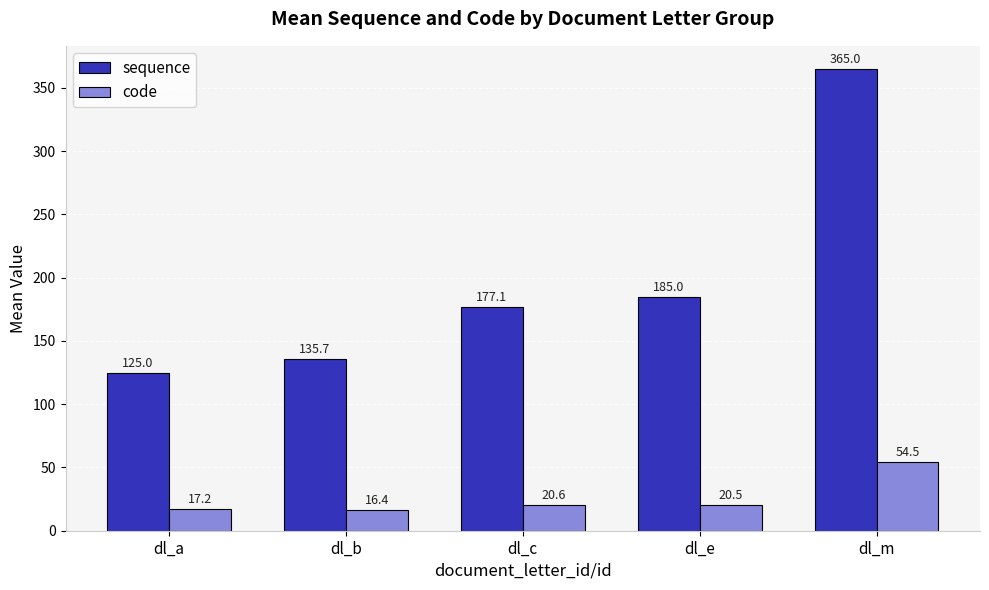

Count the number of data series in this chart.

2